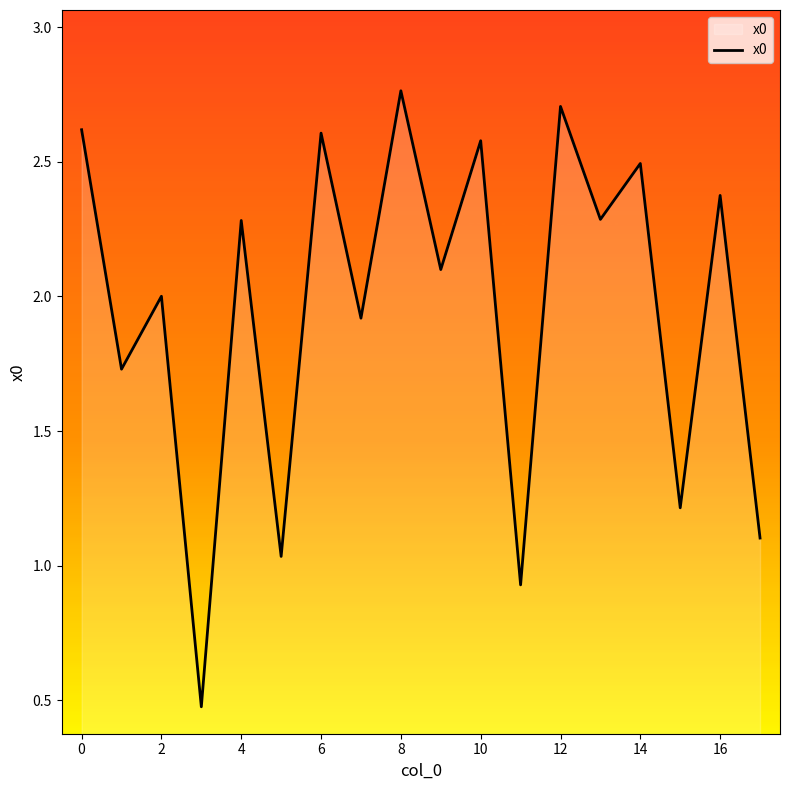

Read the value at 0.

2.6